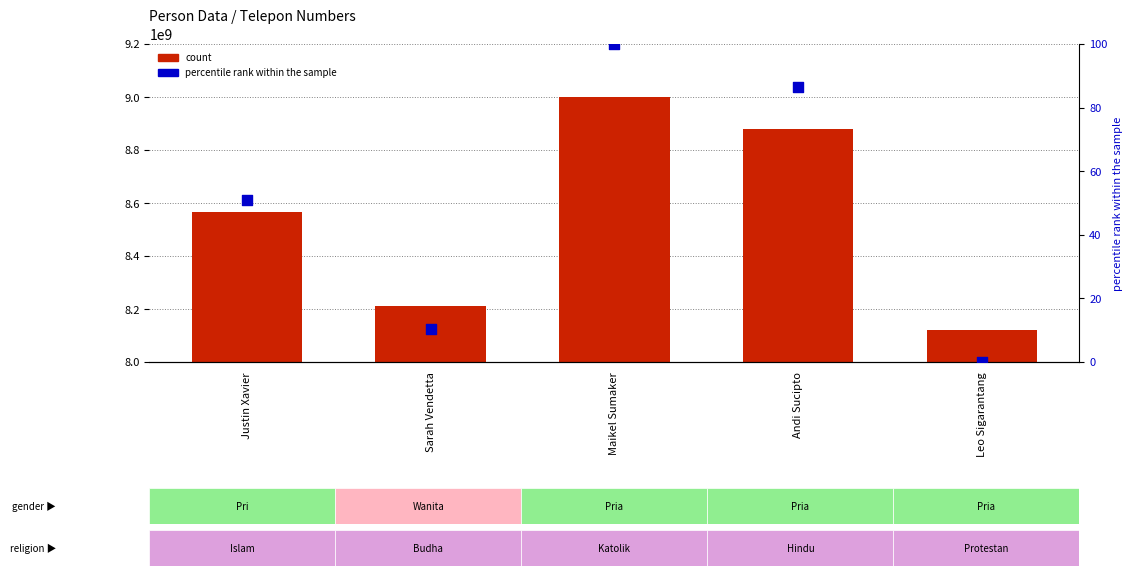

Which series contains the highest Y value?

count